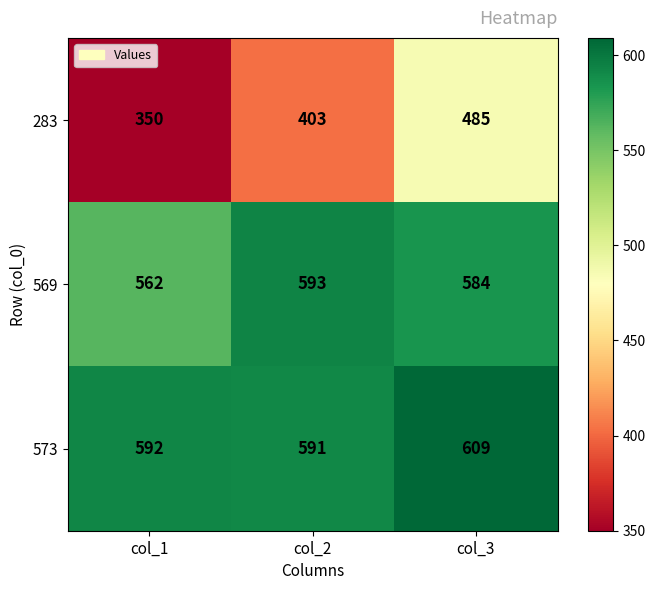

How many series are shown in this chart?

3